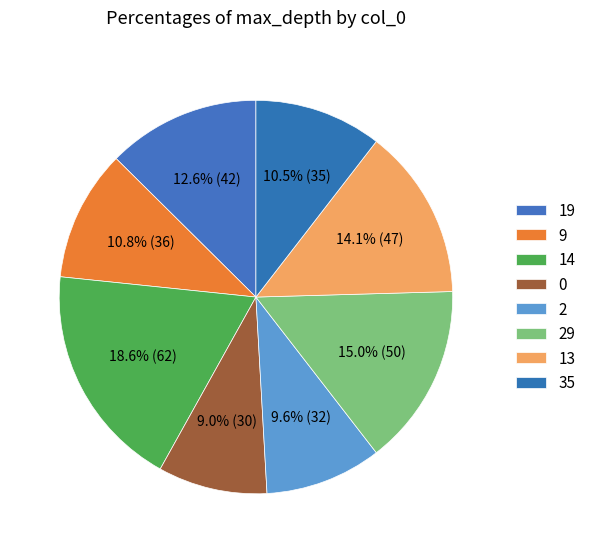

Does any single category account for the majority?

No